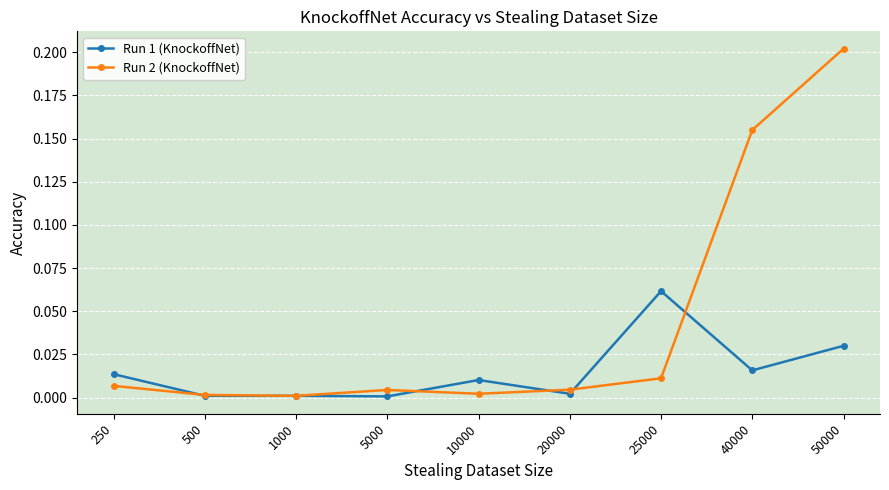

Does the chart have visible grid lines?

Yes